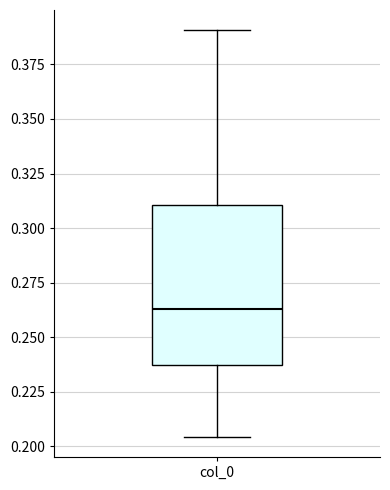

Transcribe this box plot: give where the median line is, the range the box spans, and where the two whiskers end, as read against the y-axis. The values are not printed on the chart, so give them approximately, as read against the axis.

median 0.265, box 0.235 to 0.310, whiskers 0.205 to 0.390